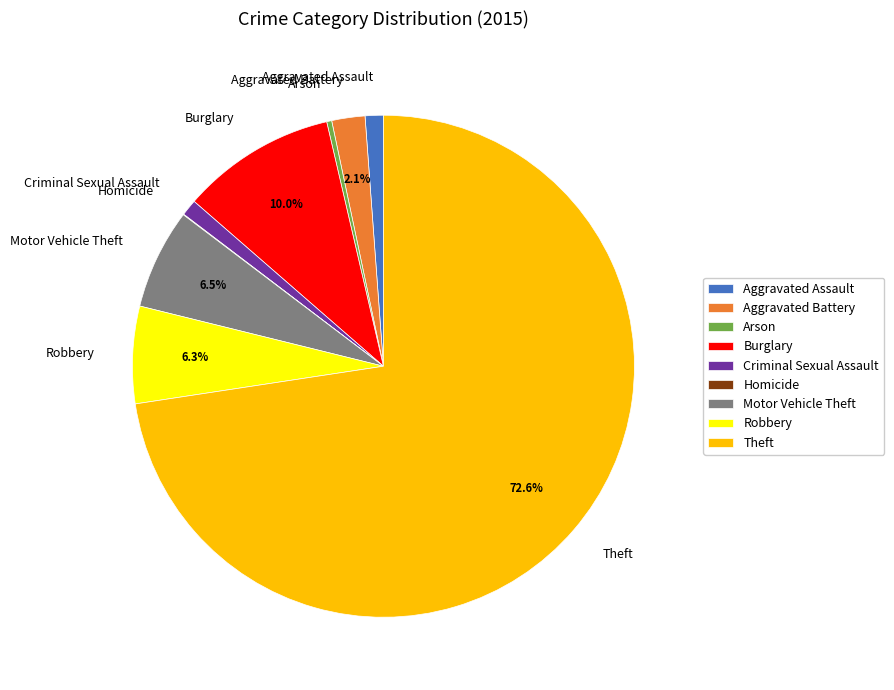

What percentage is NOT represented by Motor Vehicle Theft?

93.5%